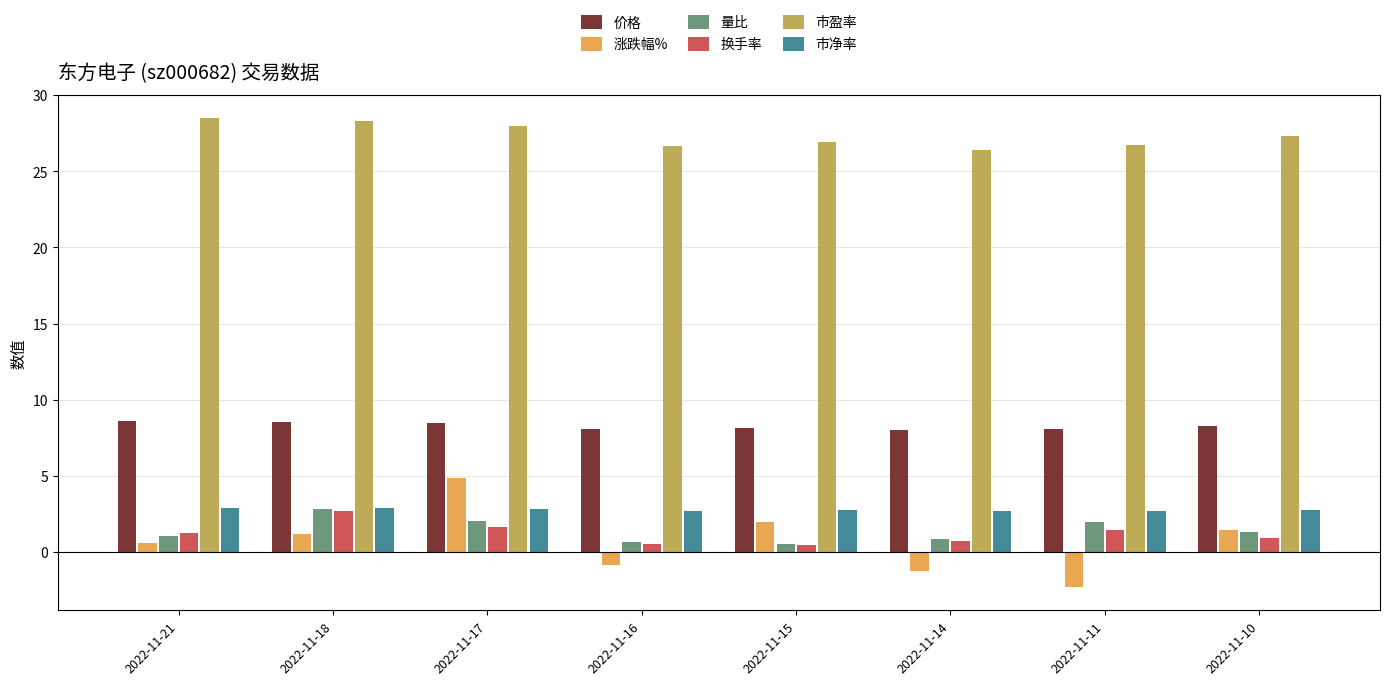

What is the difference between the second highest and minimum values in the 量比 series?

1.5